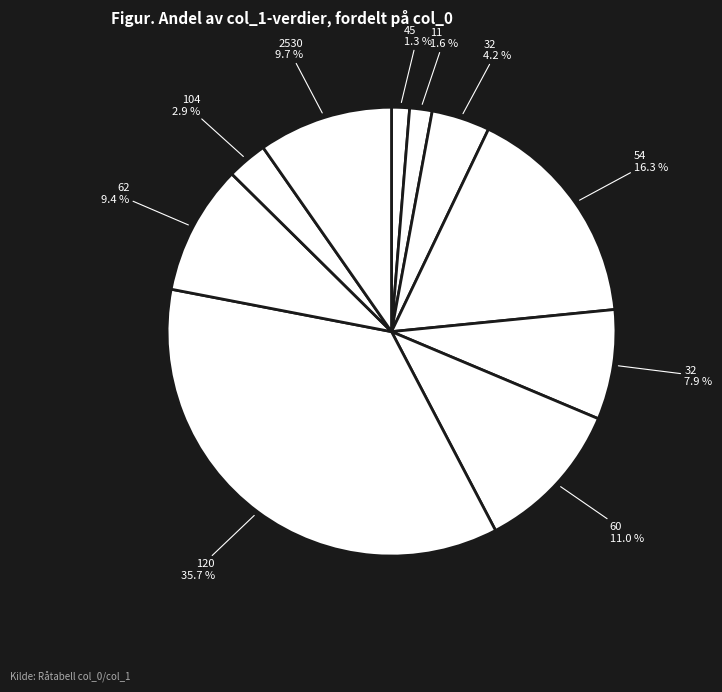

How many segments does this pie chart have?

10